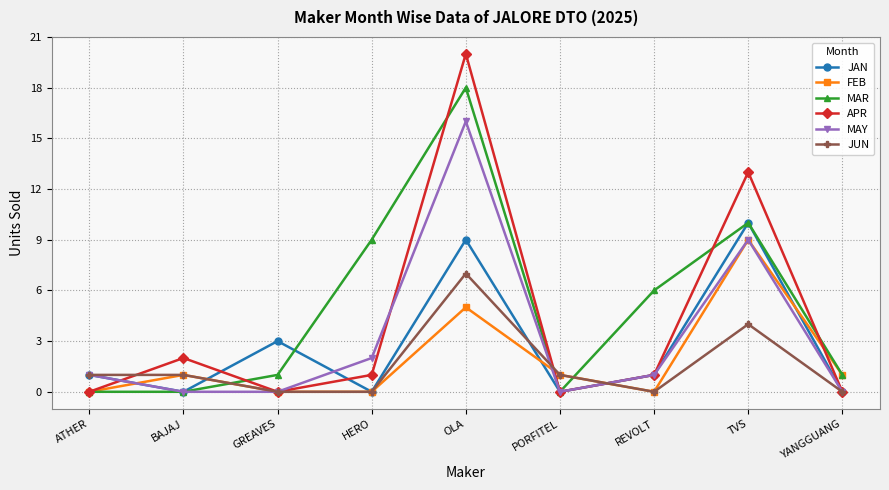

What is the label of the 1st point from the right?

YANGGUANG